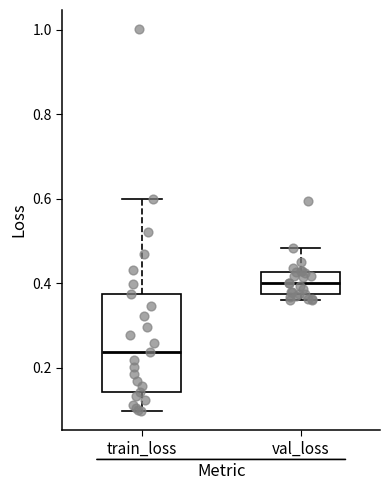

Which box is the tallest, from its lower edge to its upper edge?

train_loss